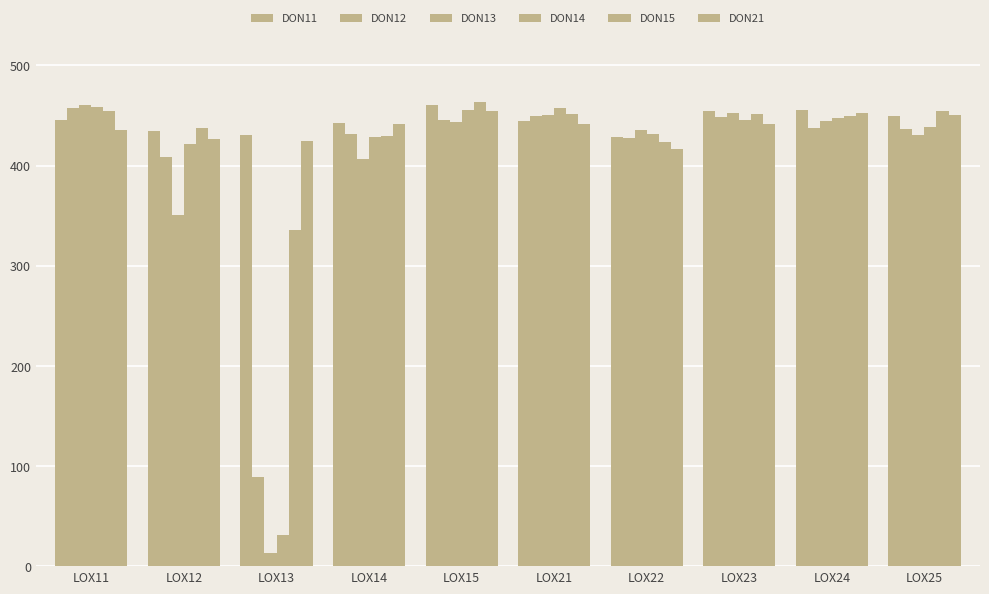

What is the value of the DON21 bar at the 3rd from the left?

424.9